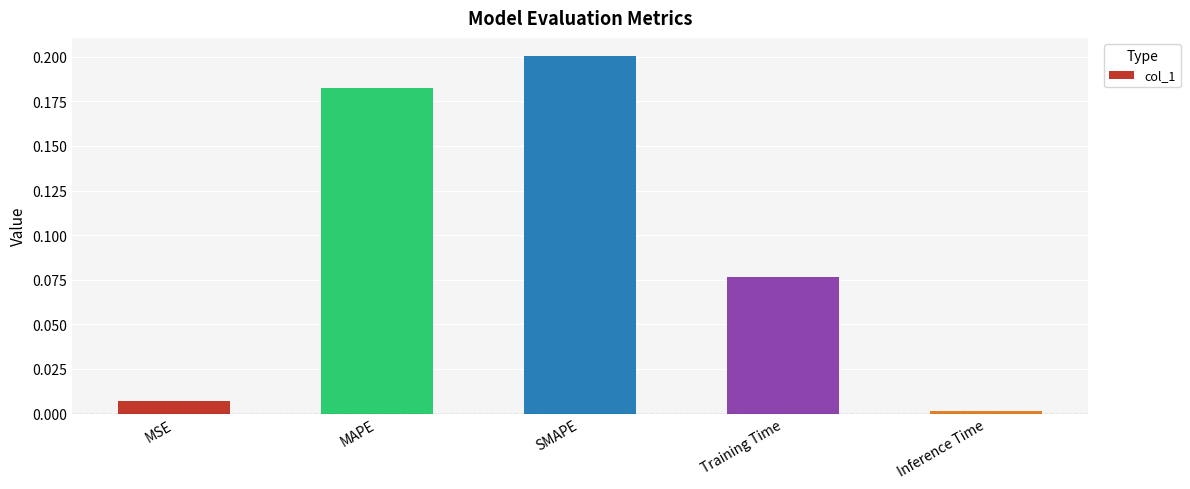

At which category does the chart reach its peak across all series?

SMAPE